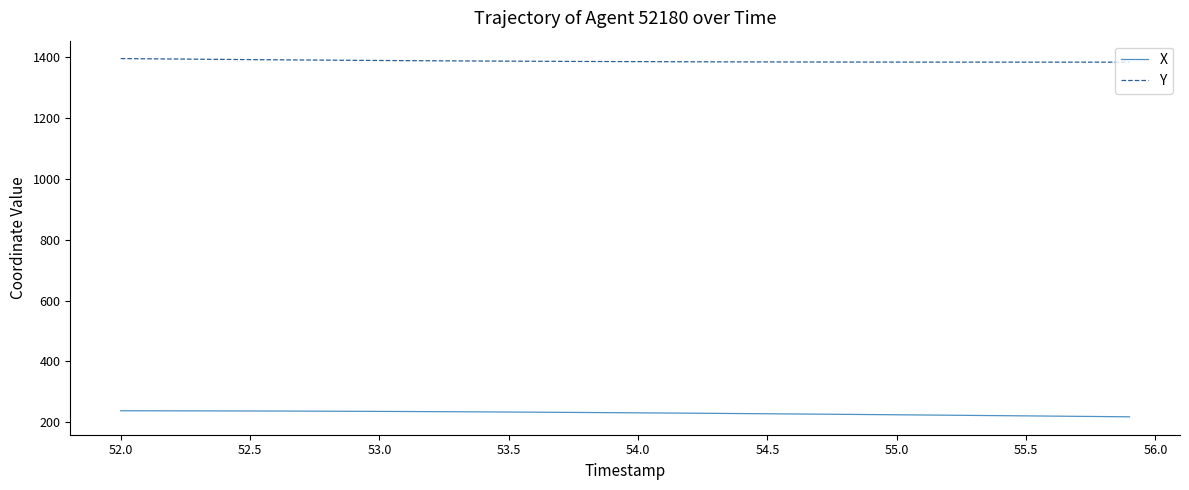

What is the maximum value shown in the chart?

1395.9